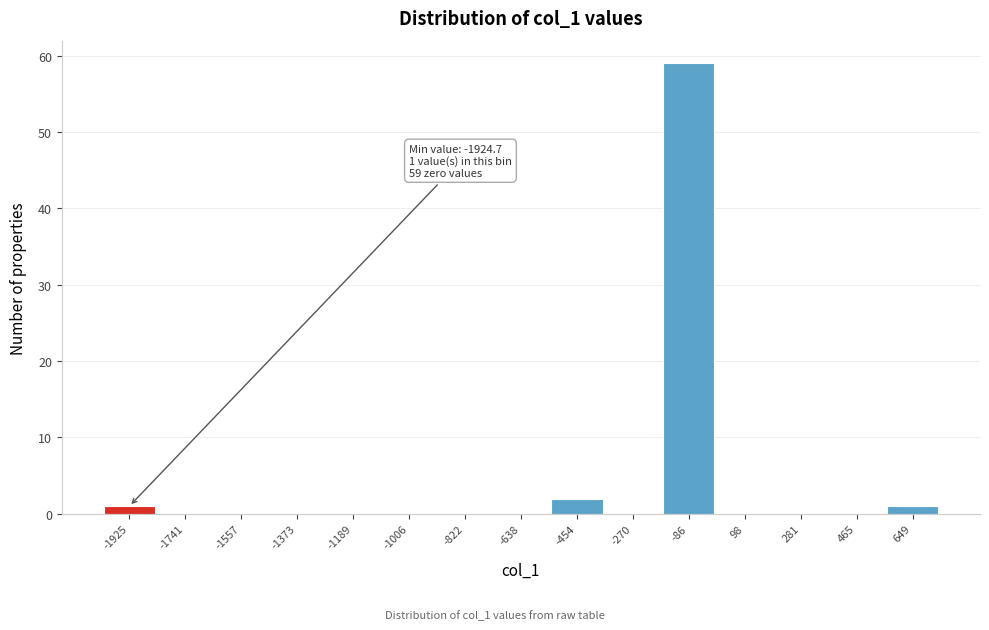

Reading left to right, transcribe all the data shown in this chart.

-1925=1	-1741=0	-1557=0	-1373=0	-1189=0	-1006=0	-822=0	-638=0	-454=2	-270=0	-86=59	98=0	281=0	465=0	649=1